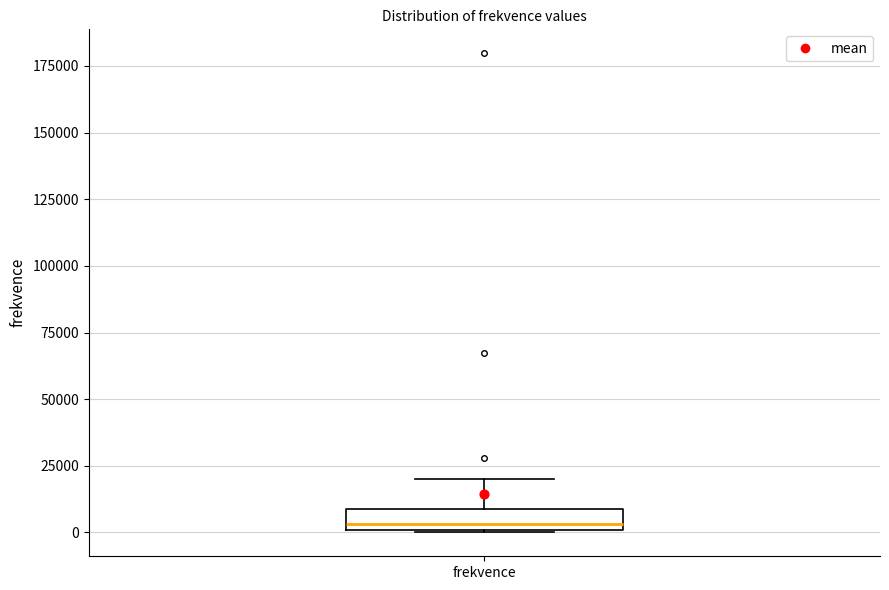

Where is the upper edge of the box for frekvence on the y-axis? The values are not printed on the chart, so give them approximately, as read against the axis.

10000